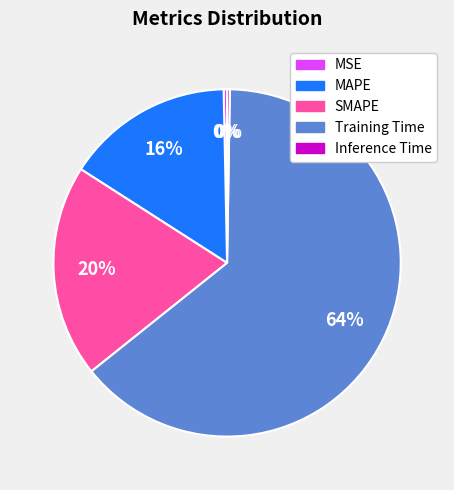

Does any single category account for the majority?

Yes